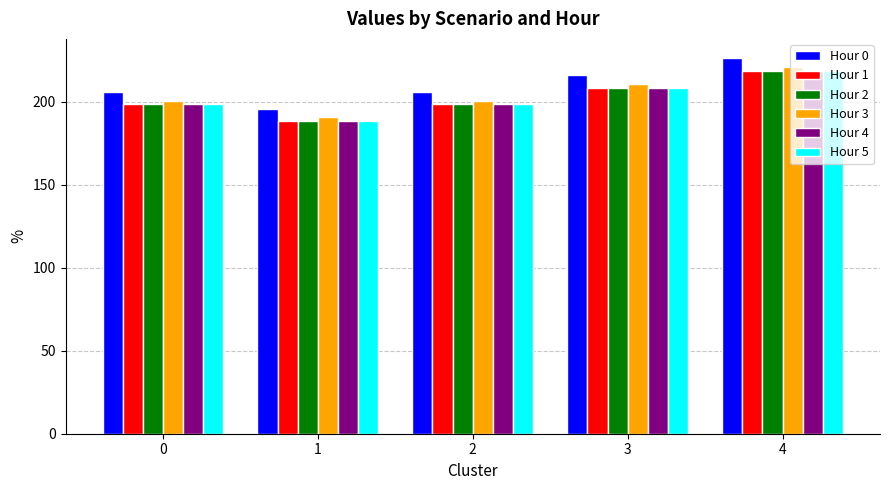

Reading left to right, what are all the values shown in this chart?

Hour 0: 0=206.0	1=195.7	2=206.0	3=216.3	4=226.6
Hour 1: 0=198.5	1=188.5	2=198.5	3=208.4	4=218.3
Hour 2: 0=198.5	1=188.5	2=198.5	3=208.4	4=218.3
Hour 3: 0=200.8	1=190.7	2=200.8	3=210.8	4=220.8
Hour 4: 0=198.5	1=188.5	2=198.5	3=208.4	4=218.3
Hour 5: 0=198.5	1=188.5	2=198.5	3=208.4	4=218.3